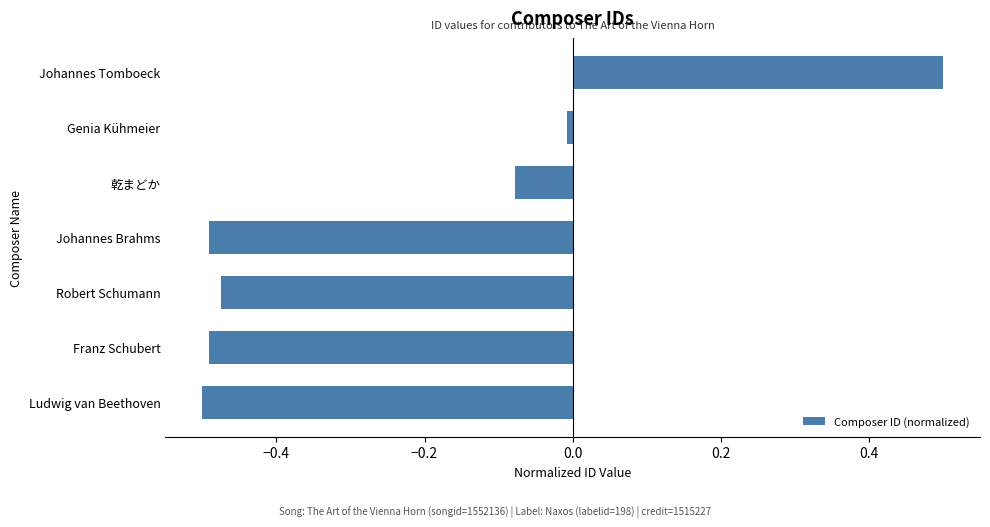

What is the sum of all values?

-1.5